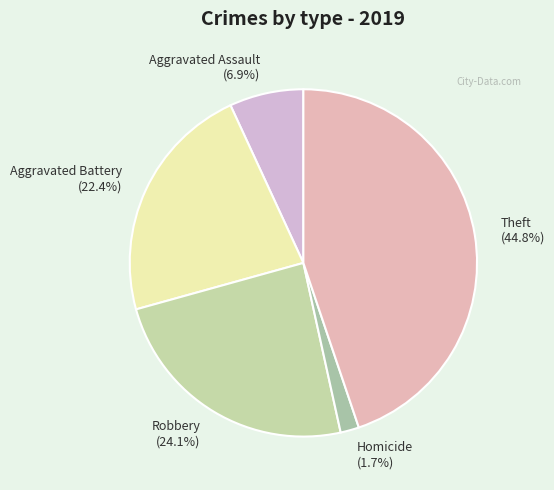

Rank the categories by value from lowest to highest.

Homicide (1.7%), Aggravated Assault (6.9%), Aggravated Battery (22.4%), Robbery (24.1%), Theft (44.8%)